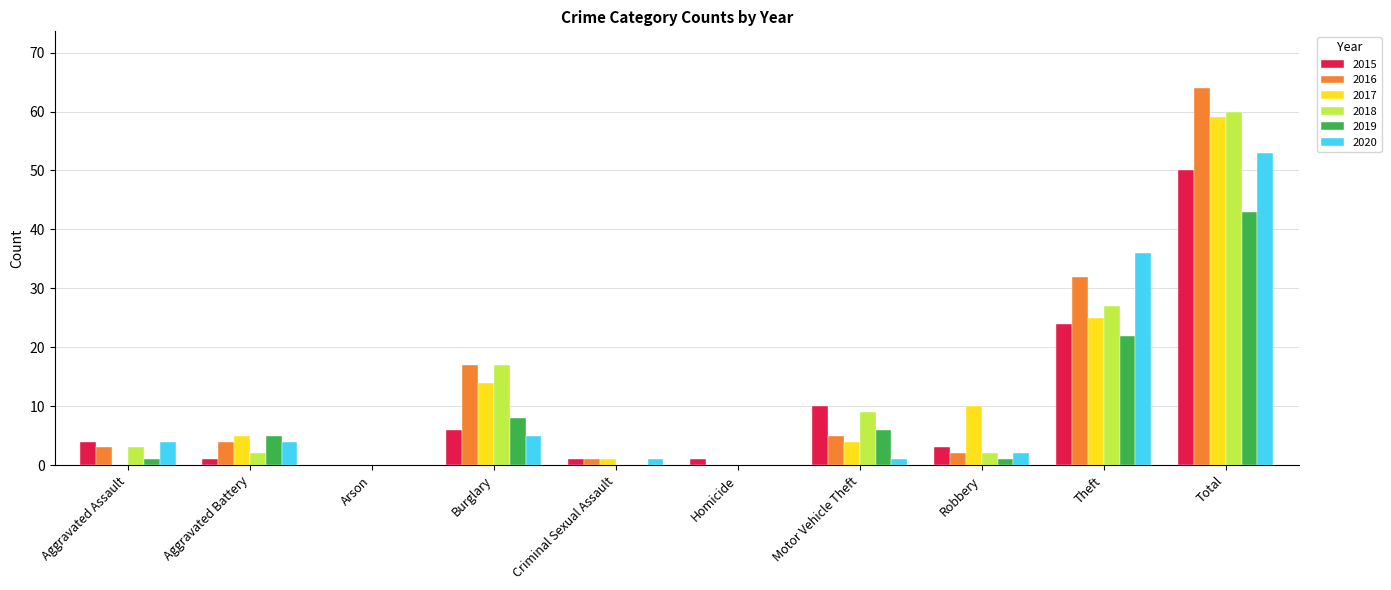

Which label corresponds to the largest value in the chart?

Total